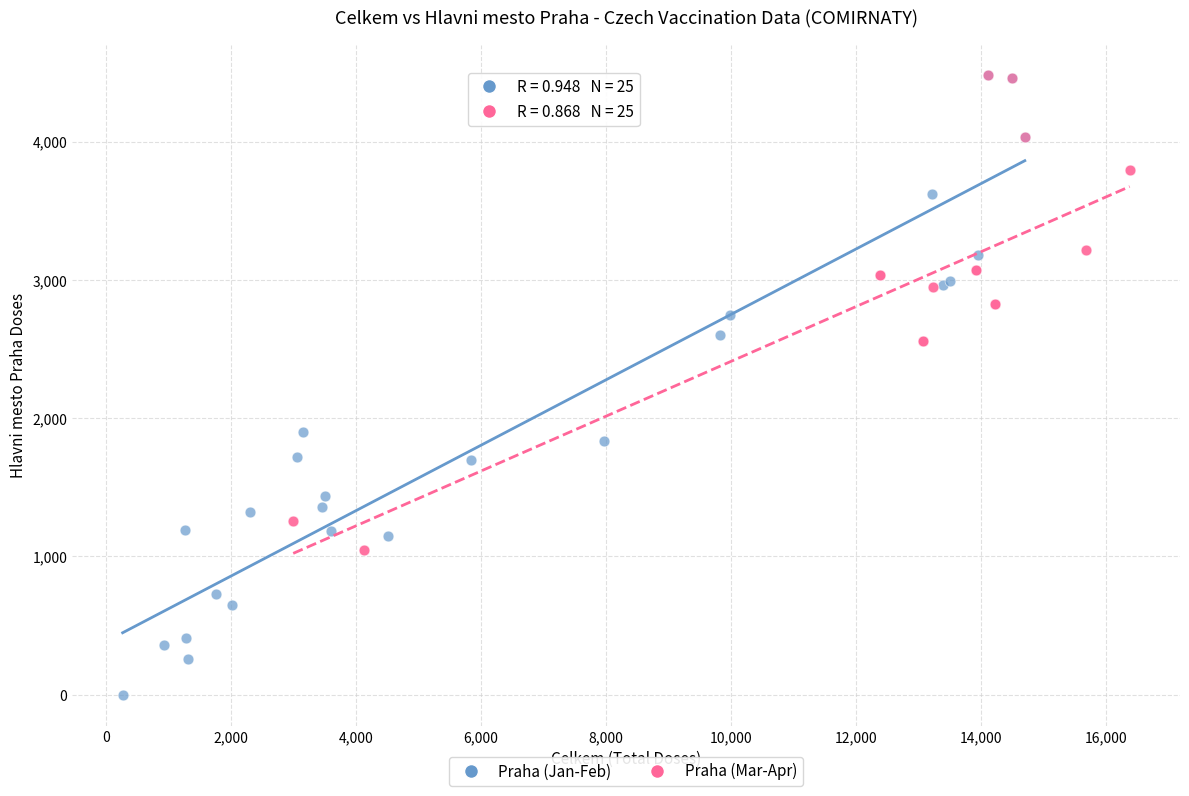

What are all the series names shown in the legend?

Praha (Jan-Feb), Praha (Mar-Apr)